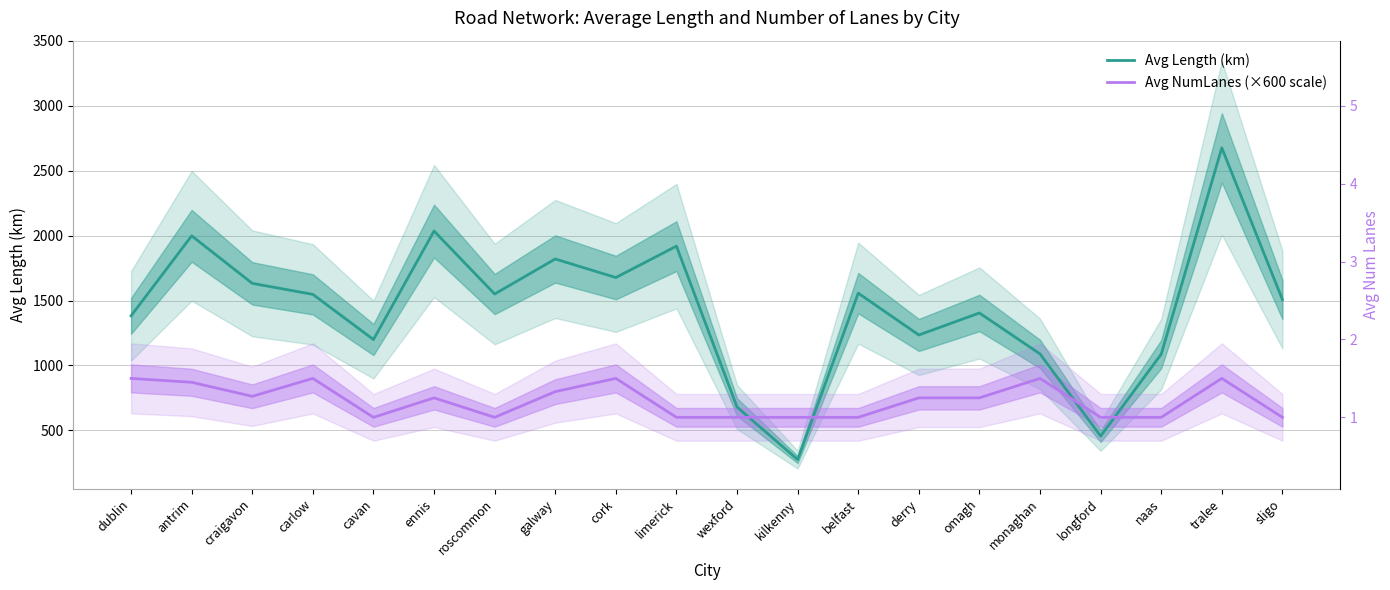

What is the sum of all Avg NumLanes (×600 scale) values?

14580.0